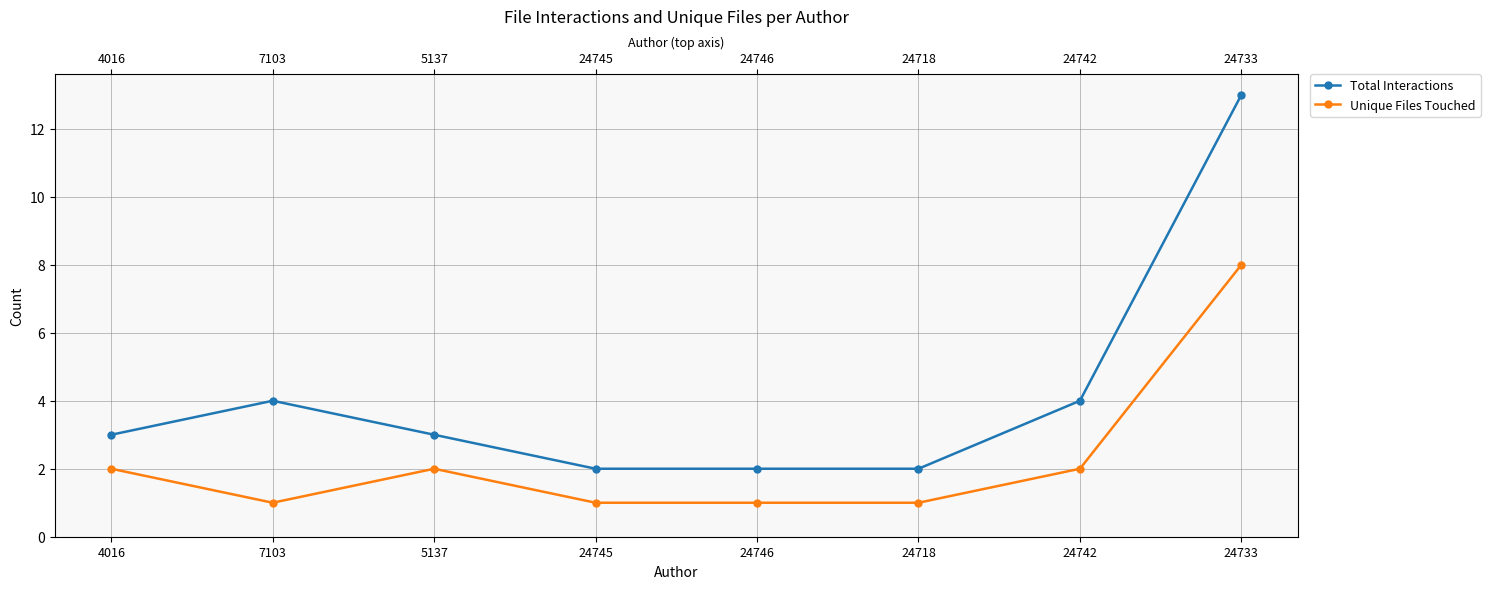

True or false: Total Interactions has more than 2 points higher than both neighbors.

False